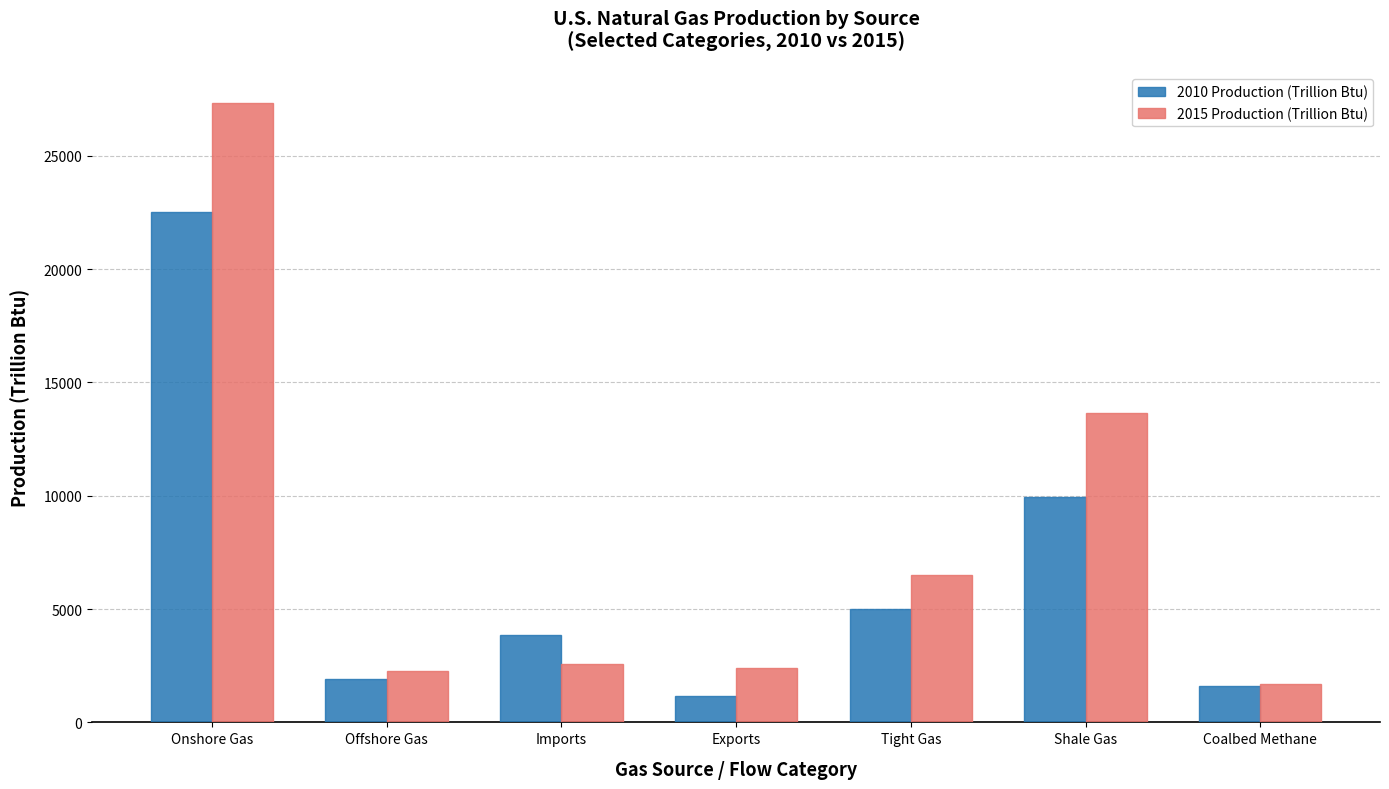

What is the label of the 4th bar from the right?

Exports